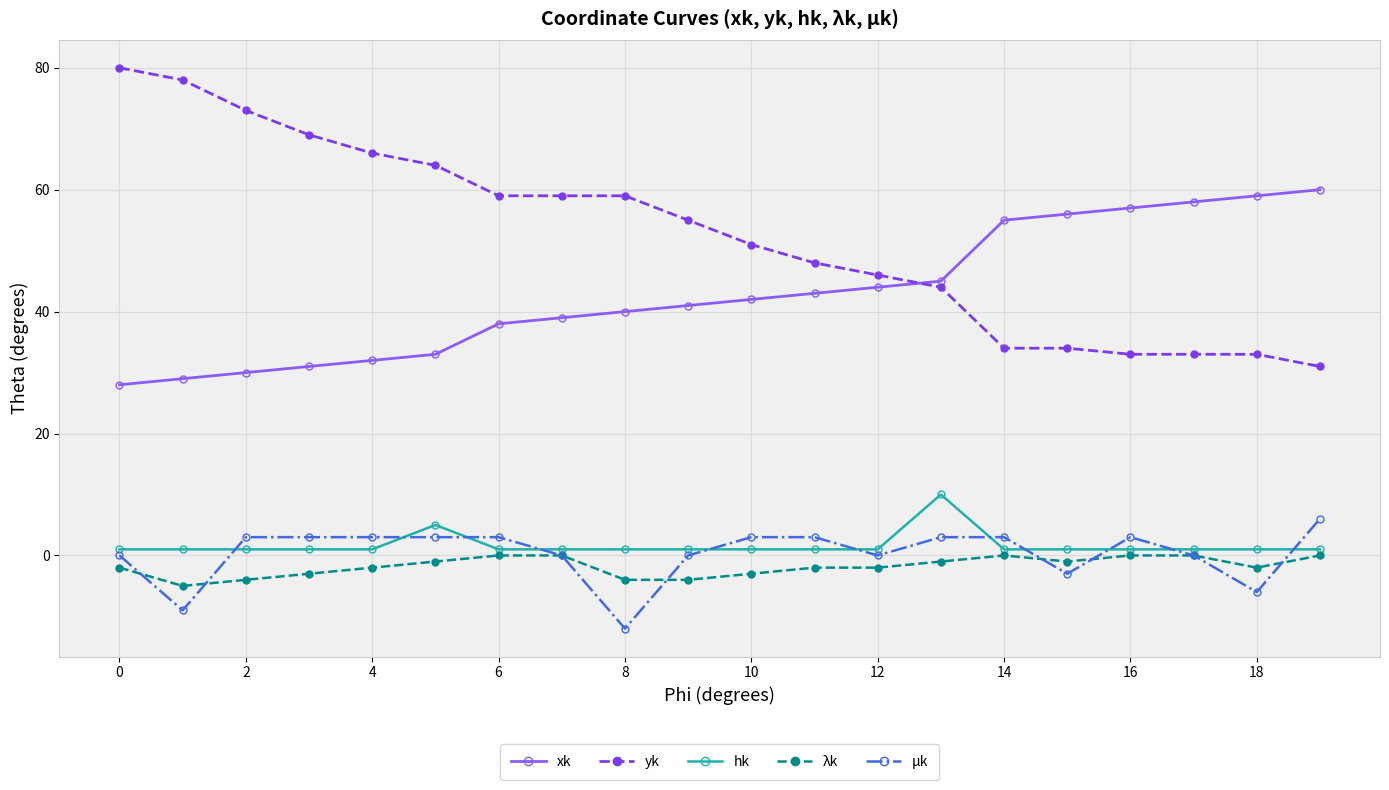

Which series has the largest total across all categories?

yk